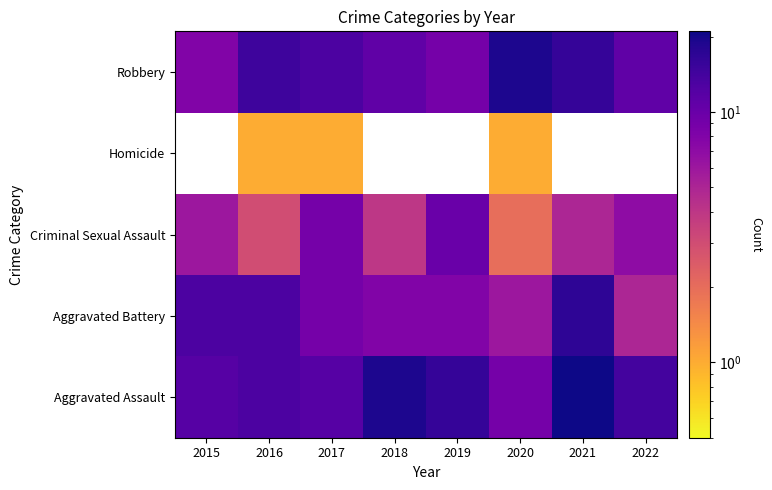

The Criminal Sexual Assault series shows 5 at 2016. True or false?

False